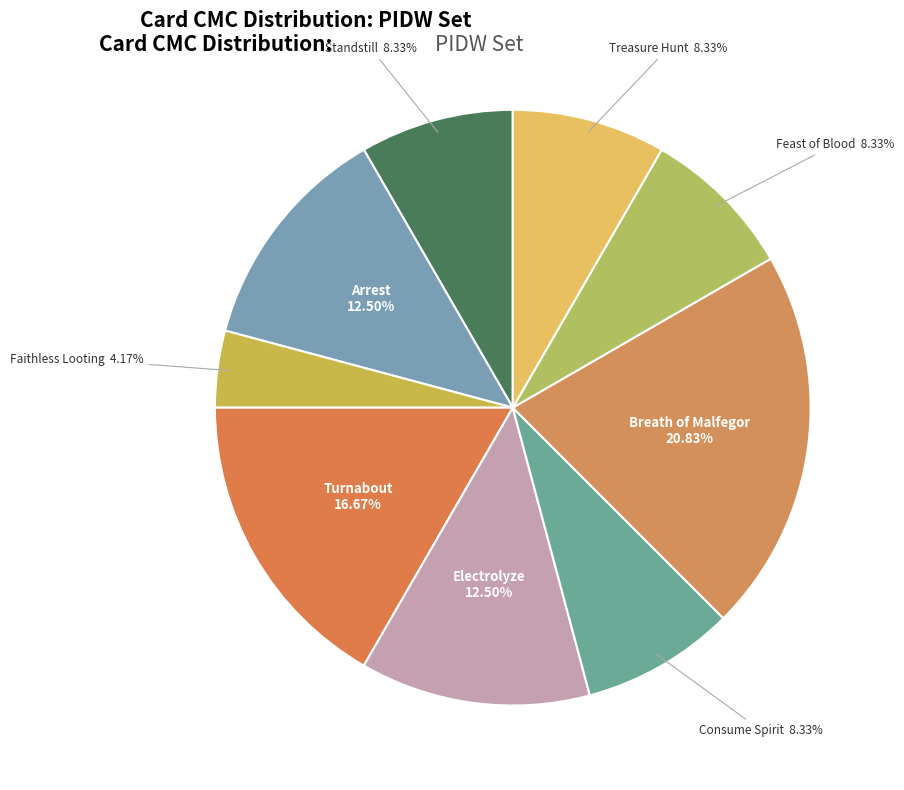

Rank the categories by value from highest to lowest.

Breath of Malfegor, Turnabout, Arrest, Electrolyze, Standstill, Consume Spirit, Feast of Blood, Treasure Hunt, Faithless Looting